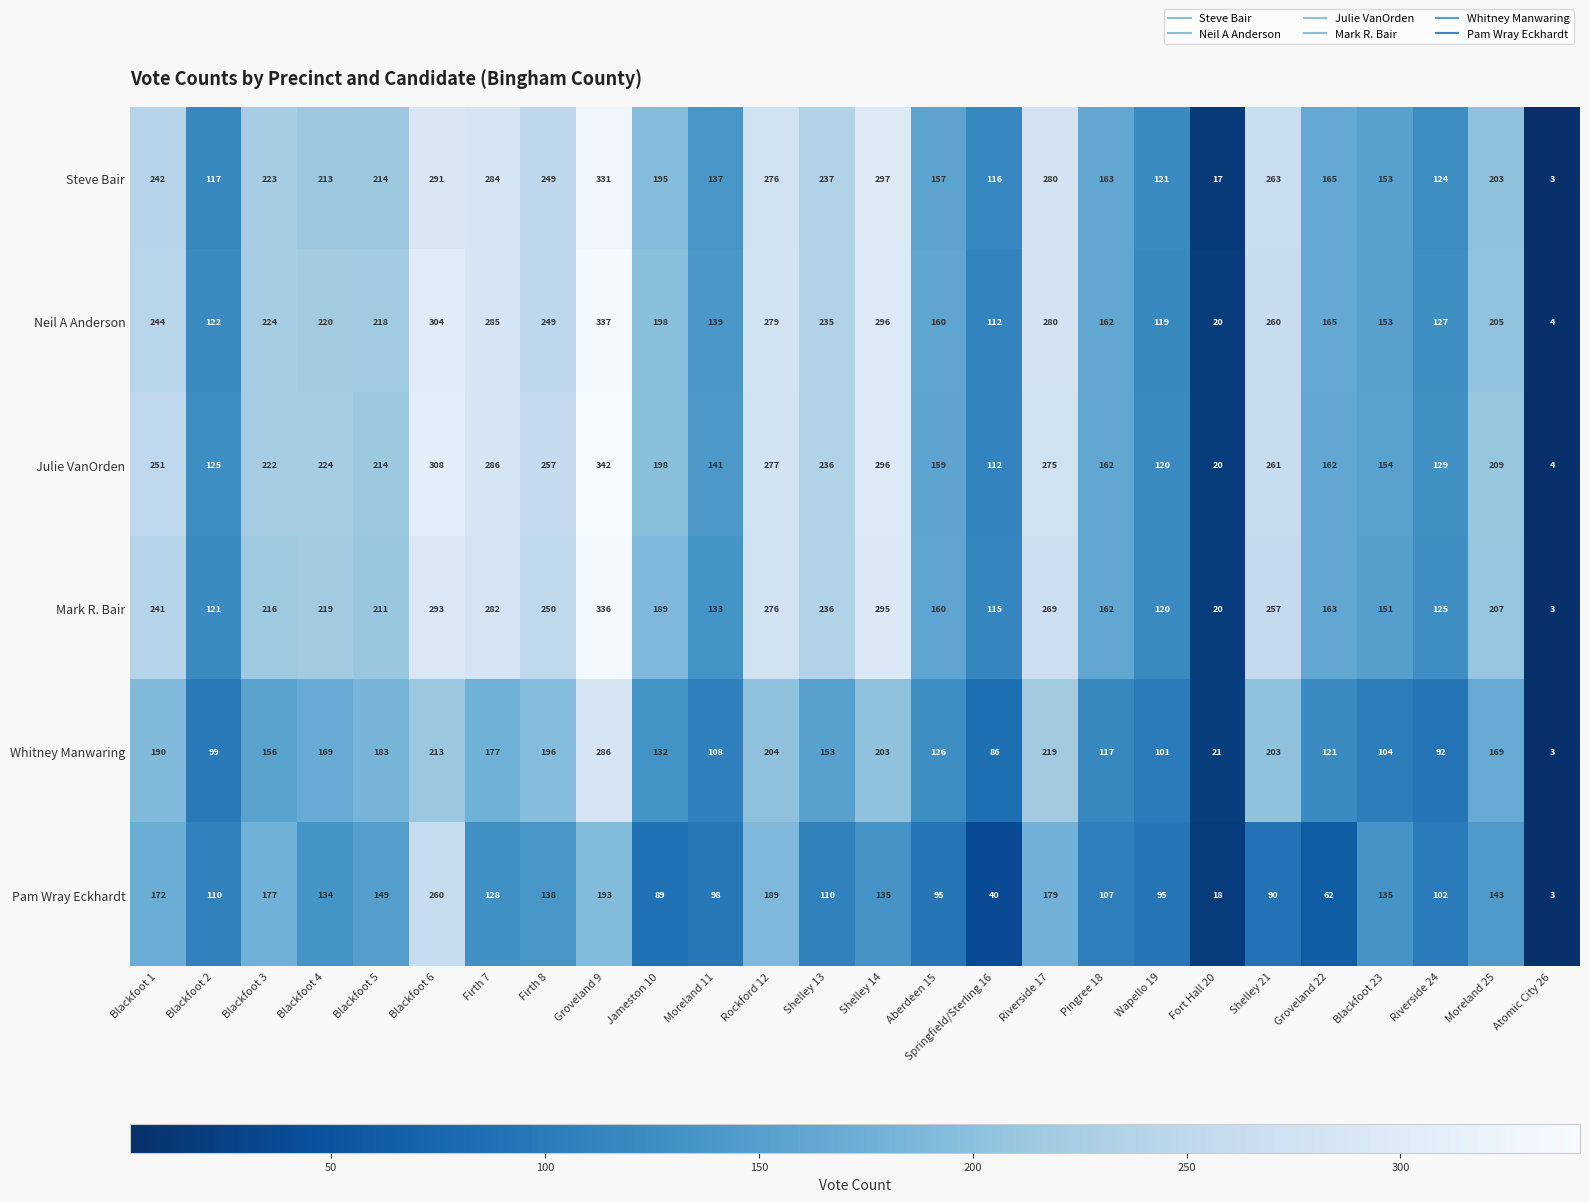

At how many categories does at least one series exceed 156?

18